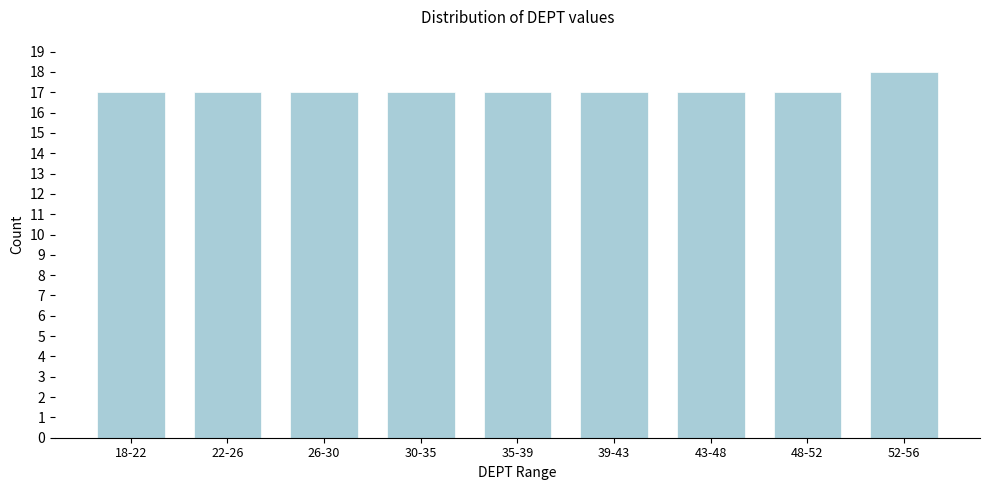

Reading left to right, list all the values displayed in this chart.

18-22=17	22-26=17	26-30=17	30-35=17	35-39=17	39-43=17	43-48=17	48-52=17	52-56=18